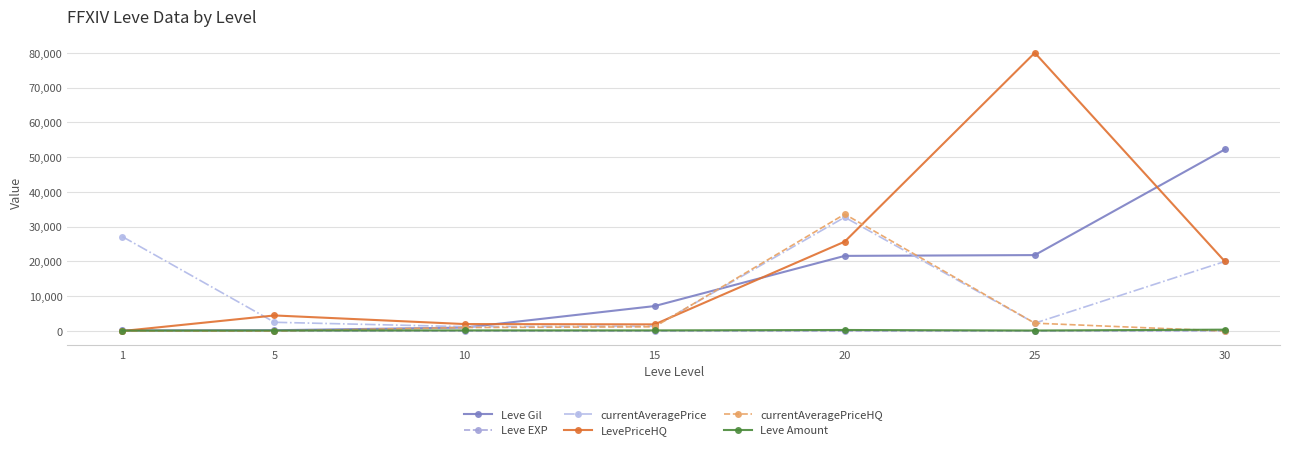

True or false: currentAveragePrice has more than 1 interior local peaks.

False